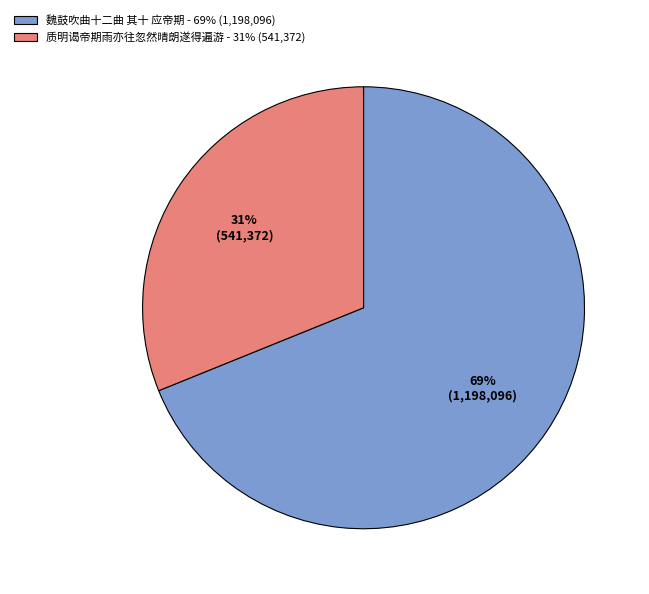

To the nearest percent, what is the difference between the largest and smallest slice percentages?

38%